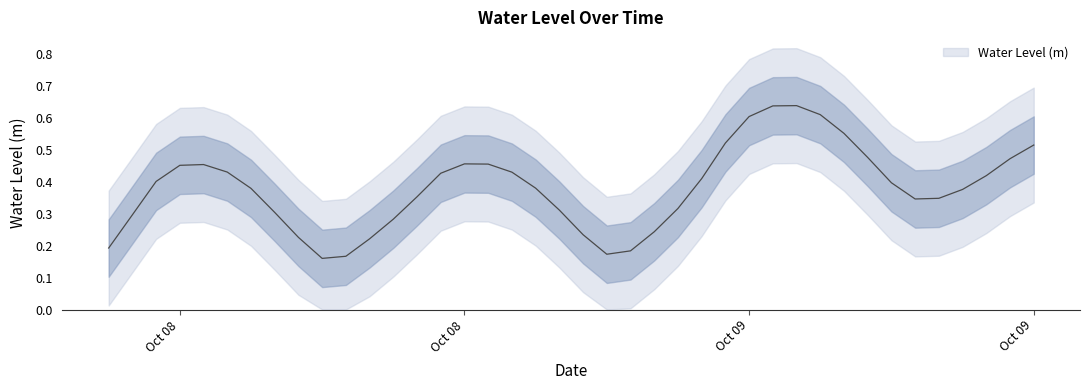

Between 2024-10-09 12:00:00 and 2024-10-08 20:00:00, which is larger?

2024-10-09 12:00:00